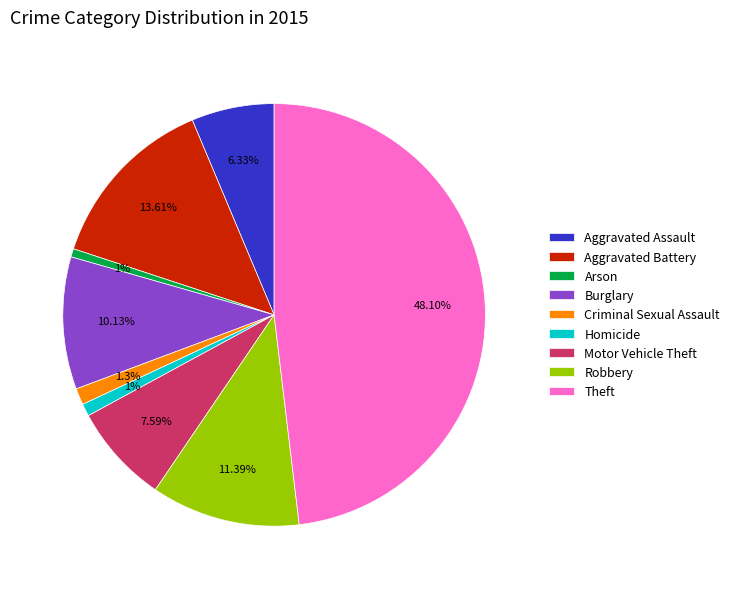

What percentage is the Theft slice, to the nearest percent?

48%